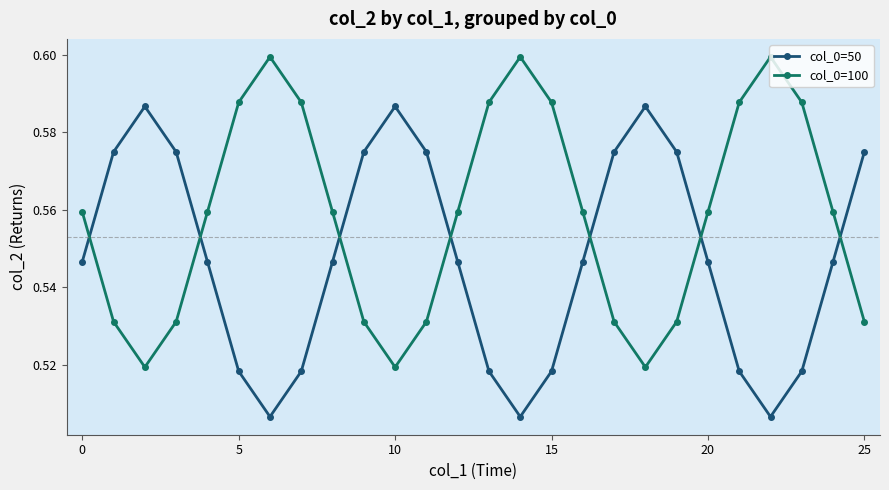

How many intersections are there between col_0=50 and col_0=100?

7